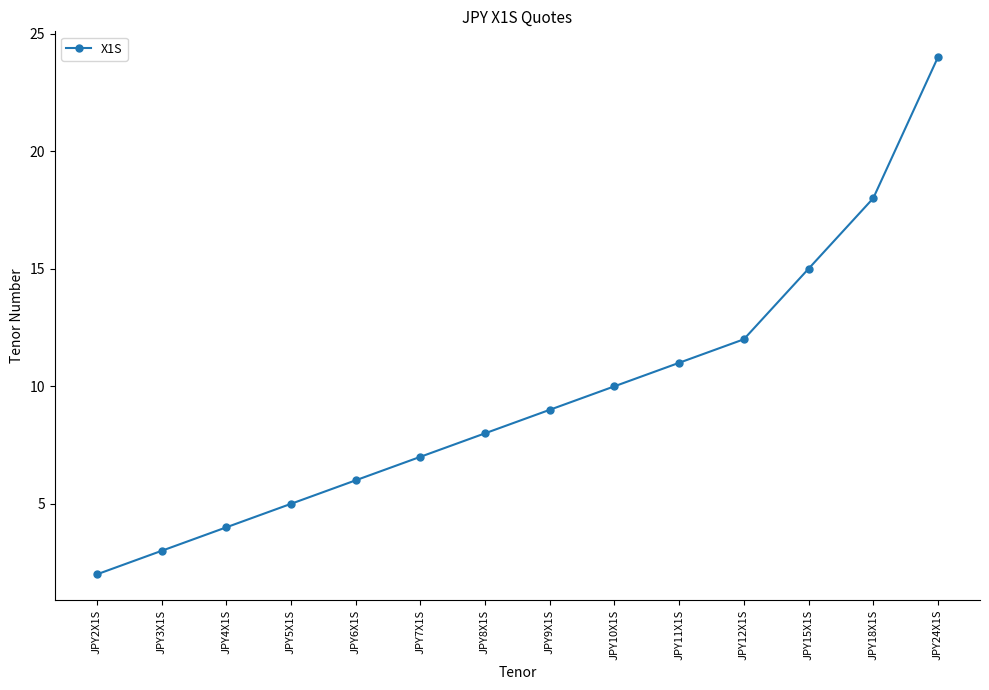

How many data points are less than 9?

7